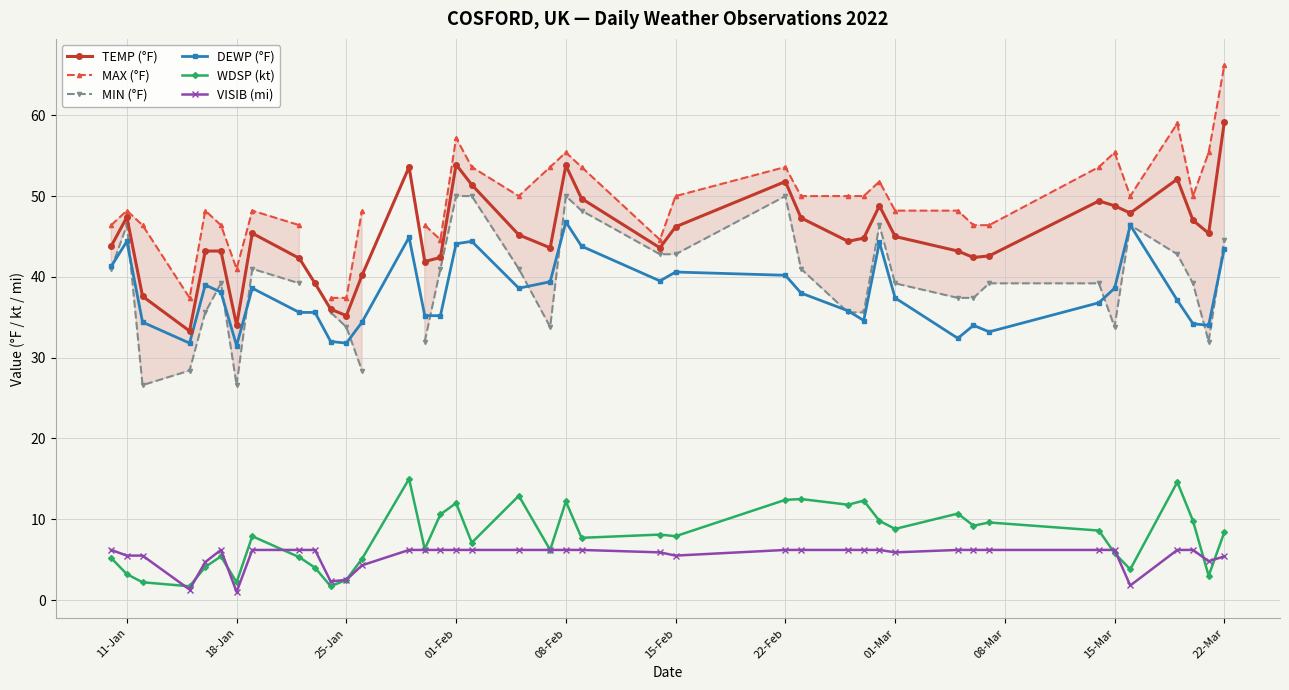

Where is the first local maximum for DEWP (°F)?

11-Jan